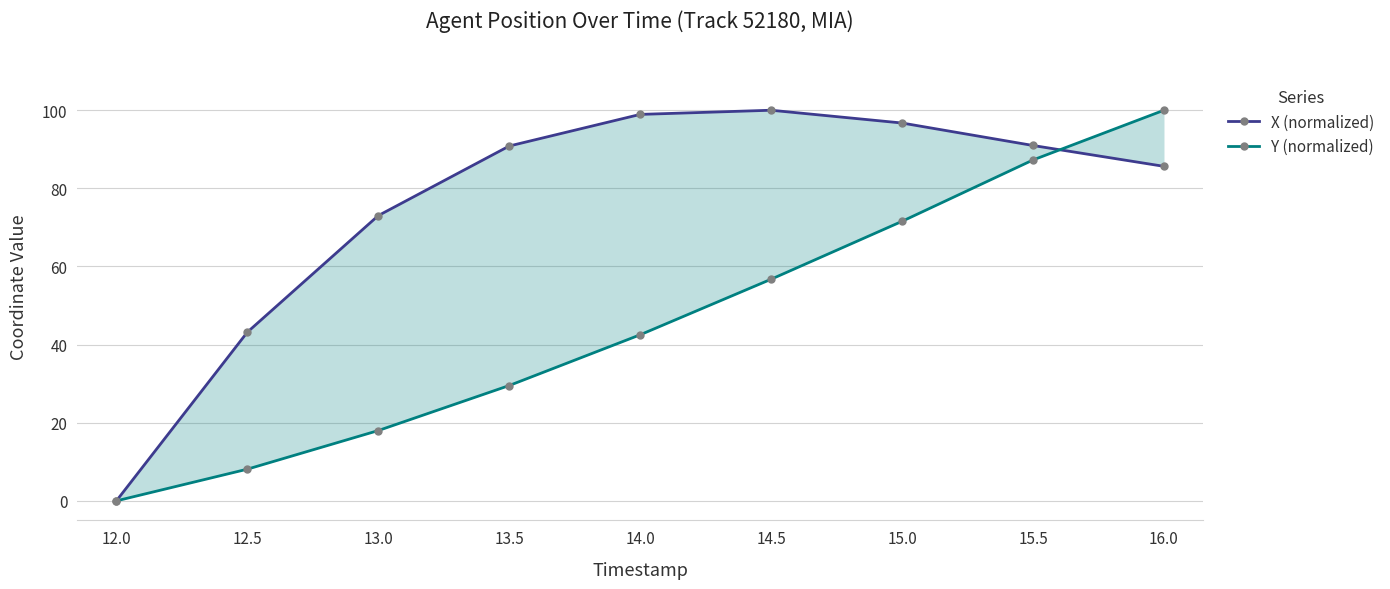

Where is the first local maximum for X (normalized)?

14.5